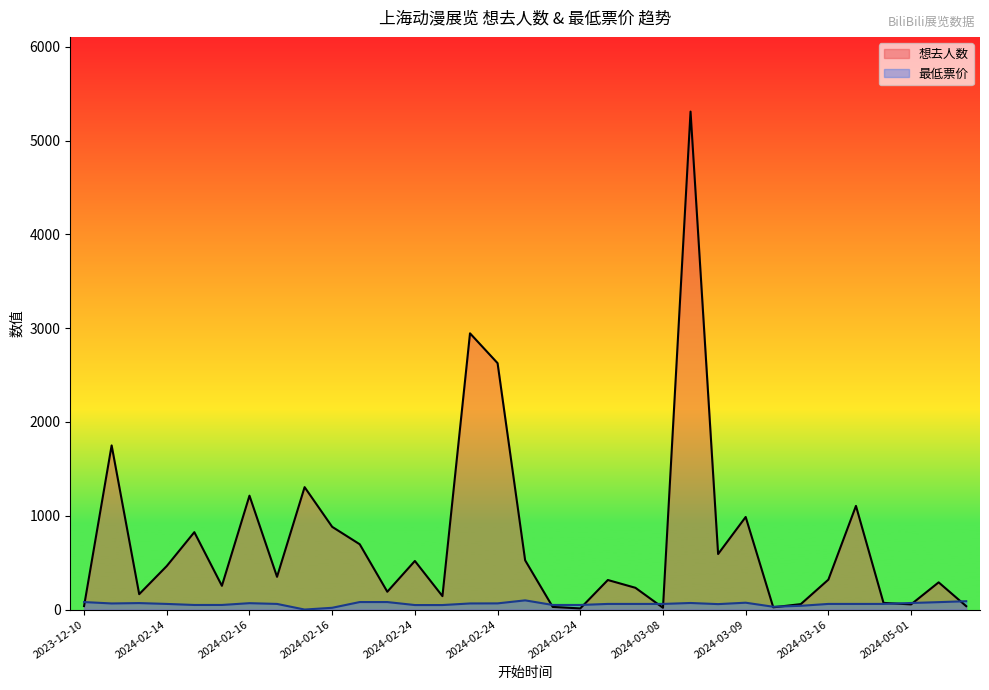

How many data points in 最低票价 are less than 60?

11